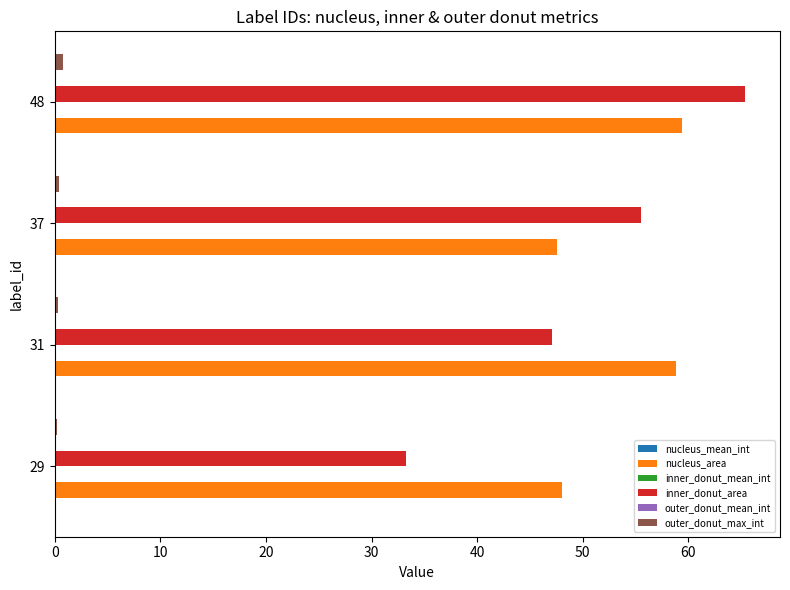

At which category is the sum across all series the highest?

48